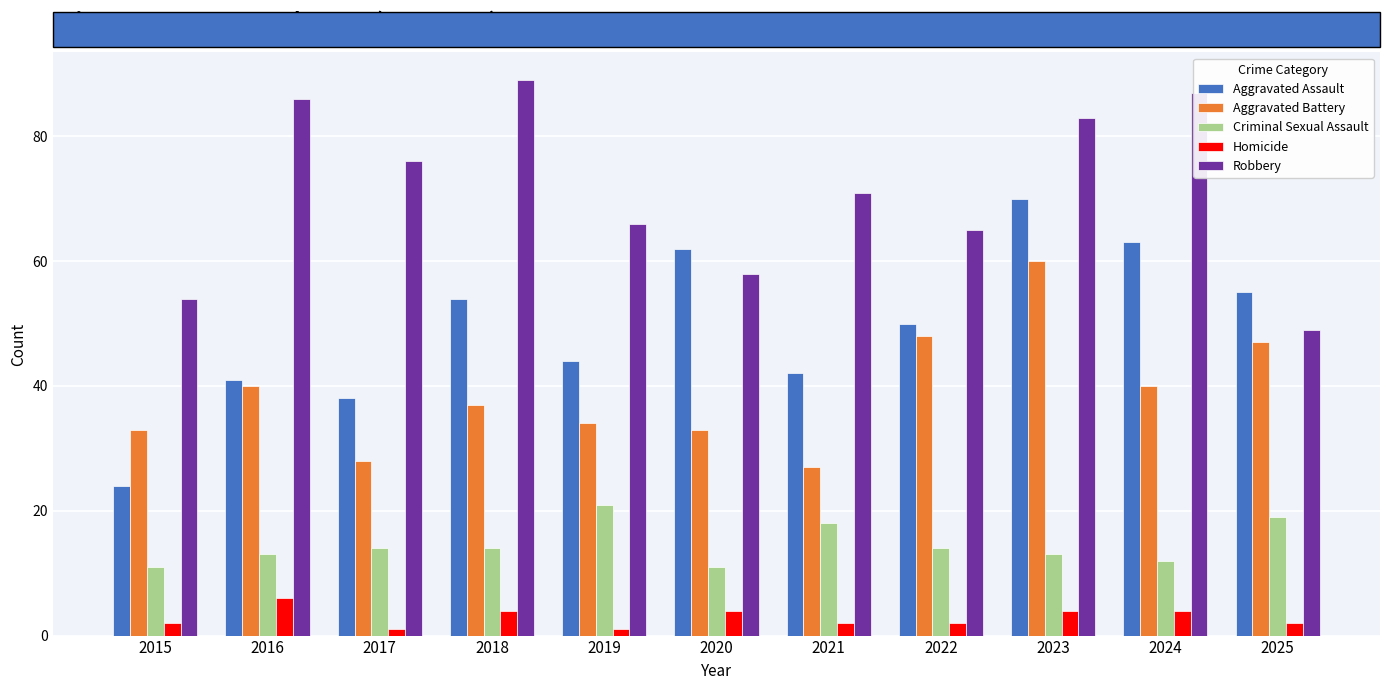

What is the difference between the maximum and second lowest values in the Robbery series?

35